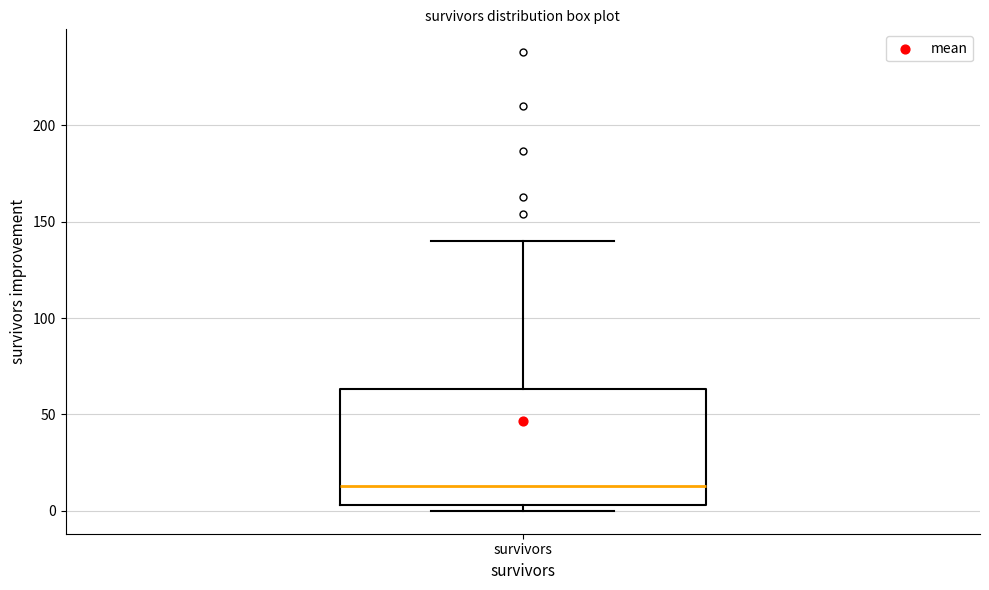

Transcribe this box plot: give where the median line is, the range the box spans, and where the two whiskers end, as read against the y-axis. The values are not printed on the chart, so give them approximately, as read against the axis.

median 15, box 5 to 65, whiskers 0 to 140